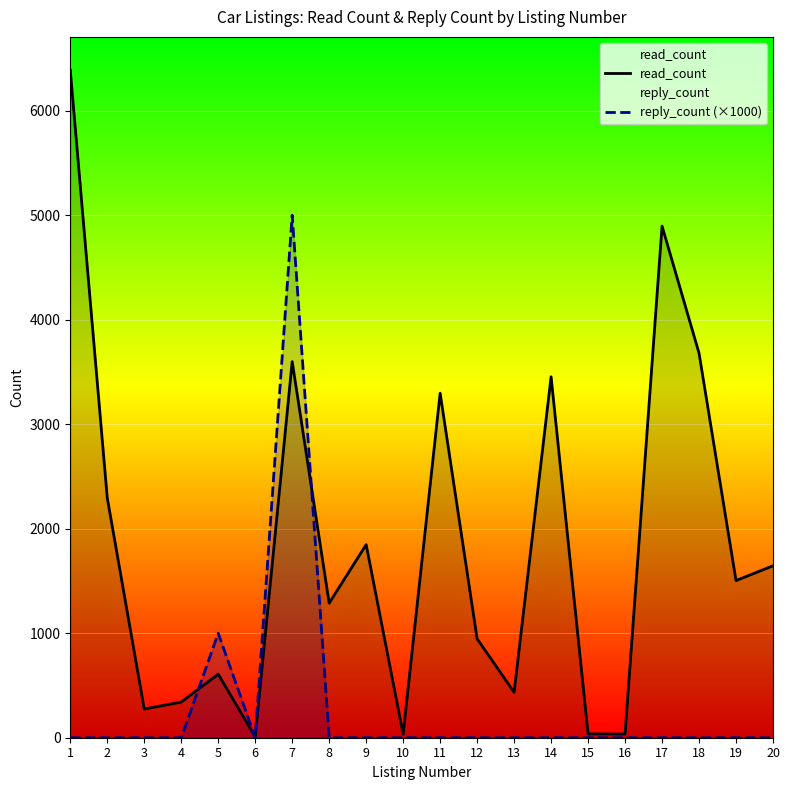

How many interior local peaks does the reply_count (×1000) series have?

2